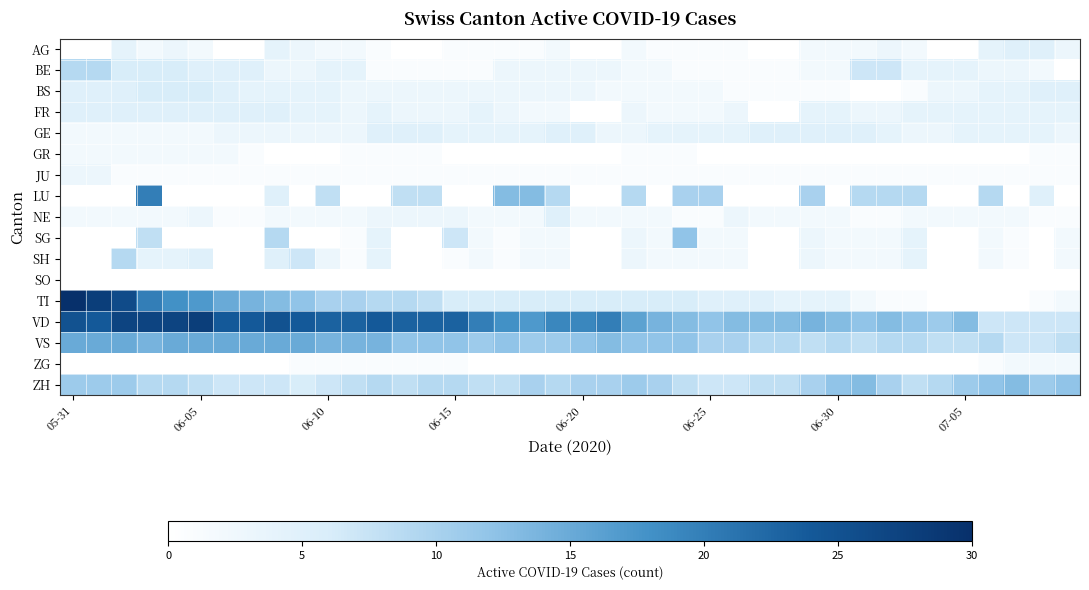

Reading left to right, what are all the values shown in this chart?

AG: 0	0	4	2	3	2	0	0	4	3	2	2	1	0	0	1	1	1	1	2	0	0	2	1	1	1	1	0	0	2	2	2	3	2	0	0	4	5	5	3
BE: 9	9	6	6	6	5	5	5	3	3	4	4	1	1	1	1	1	3	3	3	3	3	2	2	1	1	1	1	1	2	2	7	7	4	4	4	3	3	2	0
BS: 5	5	5	6	6	6	5	4	4	4	4	3	3	3	3	3	3	3	3	3	3	2	2	2	2	2	1	1	1	1	1	0	0	1	3	3	4	4	5	5
FR: 5	5	5	5	5	5	5	5	5	4	4	3	4	3	3	3	4	3	2	2	0	0	3	2	2	2	3	0	0	4	4	3	3	4	4	4	4	4	4	4
GE: 2	2	2	2	2	2	3	3	3	3	3	3	5	5	5	4	4	4	4	5	5	3	3	4	4	4	4	5	5	5	5	5	4	3	3	4	4	4	4	3
GR: 2	2	2	2	2	2	2	1	0	0	0	1	1	1	1	0	0	0	0	0	0	0	1	1	1	0	0	0	0	0	0	0	0	0	0	0	0	0	1	1
JU: 3	3	1	1	1	1	1	1	1	1	1	1	1	1	1	1	1	1	1	1	1	1	1	1	1	1	1	1	1	1	1	1	1	1	1	1	1	1	1	1
LU: 0	0	0	20	0	0	0	0	5	0	8	0	0	8	8	0	0	13	13	9	0	0	9	0	10	10	0	0	0	10	0	9	9	9	0	0	9	0	5	0
NE: 2	2	2	2	2	3	1	1	2	2	2	2	3	3	3	3	2	2	2	5	2	2	2	2	1	1	3	2	2	2	2	1	1	2	2	2	2	2	1	1
SG: 0	0	0	8	0	0	0	0	9	0	0	1	4	0	0	7	2	1	2	2	0	0	3	2	12	2	2	0	0	3	2	2	2	4	0	0	2	1	0	2
SH: 0	0	9	4	4	5	0	0	5	7	3	1	4	0	0	1	2	1	2	2	0	0	3	2	2	2	2	0	0	3	2	2	2	4	0	0	2	1	0	2
SO: 0	0	0	0	0	0	0	0	0	0	0	0	0	0	0	0	0	0	0	0	0	0	0	0	0	0	0	0	0	0	0	0	0	0	0	0	0	0	0	0
TI: 30	28	26	20	18	17	15	14	13	12	10	10	9	9	8	6	6	6	6	6	6	6	6	6	6	5	5	5	4	4	4	2	1	1	0	0	0	0	1	2
VD: 25	24	27	27	27	28	24	24	25	24	23	23	24	23	23	23	20	18	17	19	19	20	16	14	13	12	13	13	13	14	13	12	13	12	11	13	7	7	7	7
VS: 15	15	15	14	15	15	15	15	15	15	14	14	14	12	12	12	11	12	11	11	12	13	12	12	12	10	10	9	9	8	9	8	9	9	8	8	9	7	7	8
ZG: 0	0	0	0	0	0	0	0	0	1	1	1	1	1	1	1	0	0	0	0	0	0	0	0	0	0	0	0	0	0	0	0	0	0	0	0	1	2	2	2
ZH: 11	11	11	9	9	8	7	7	7	6	7	8	9	8	9	9	8	8	10	9	10	10	11	10	8	7	7	8	8	10	12	13	10	8	9	11	12	13	11	12